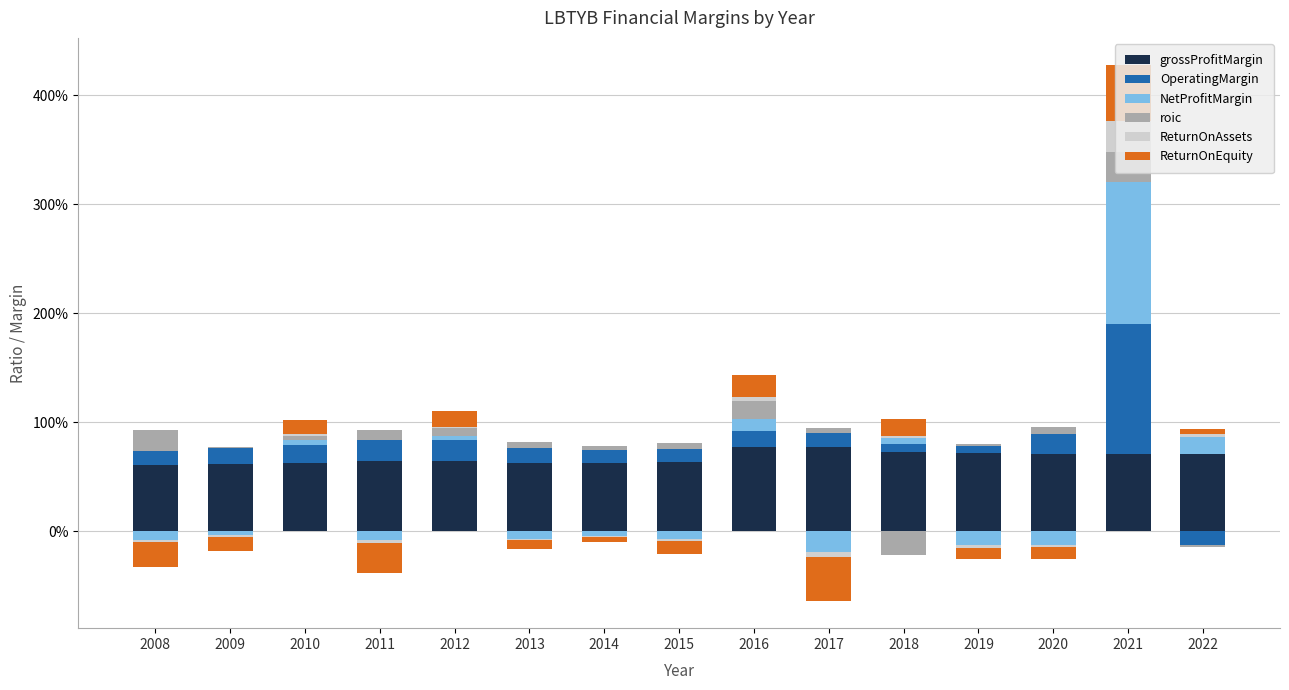

Which has a higher value, 2014 or 2020?

2020